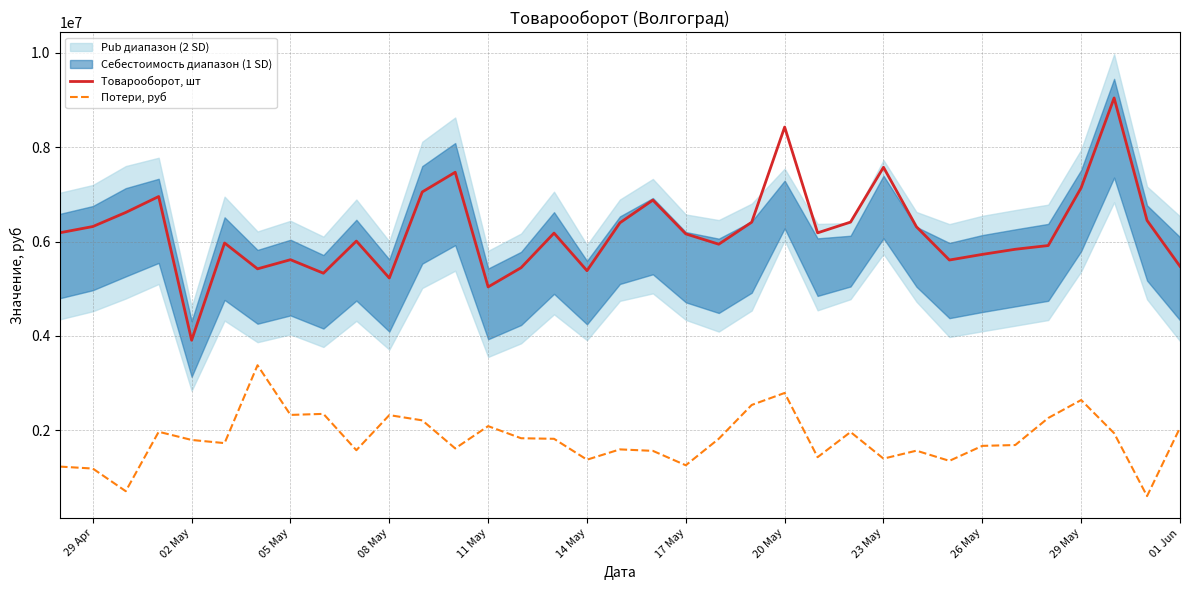

What is the difference between the Потери, руб values at 11 May and 29 Apr?

898810.4